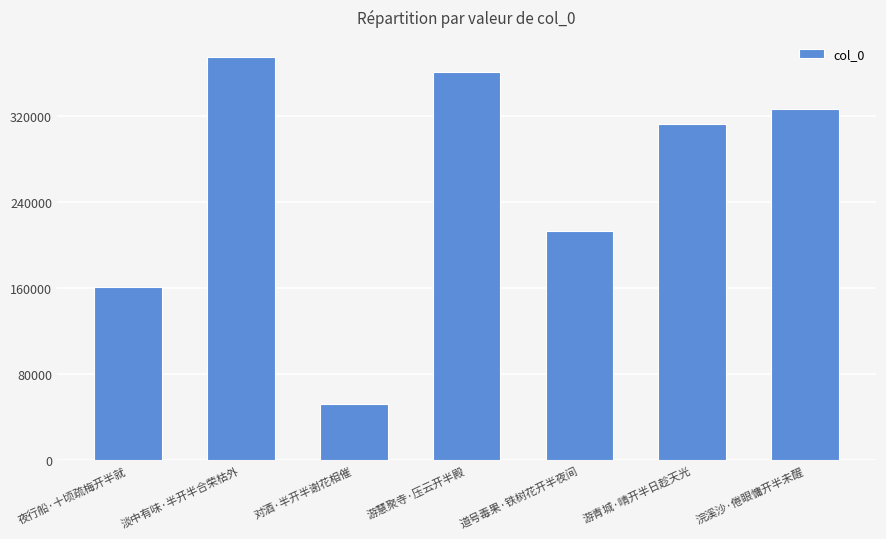

What is the difference between the second highest and second lowest values?

199233